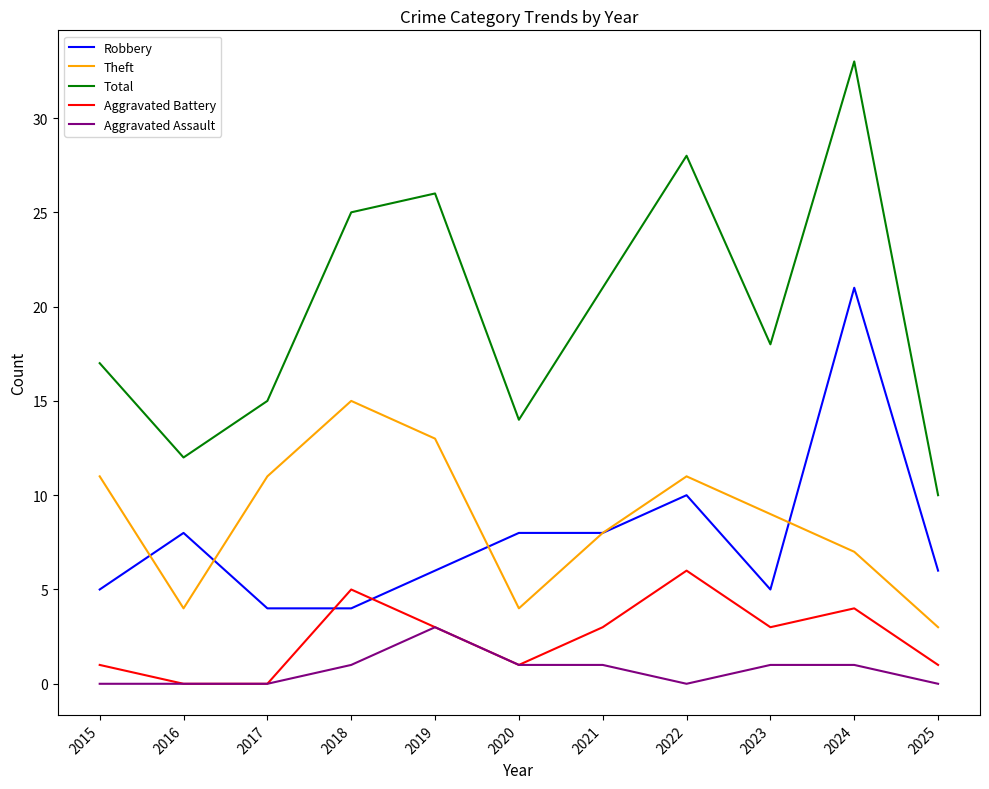

True or false: Robbery and Aggravated Assault intersect in this chart.

False